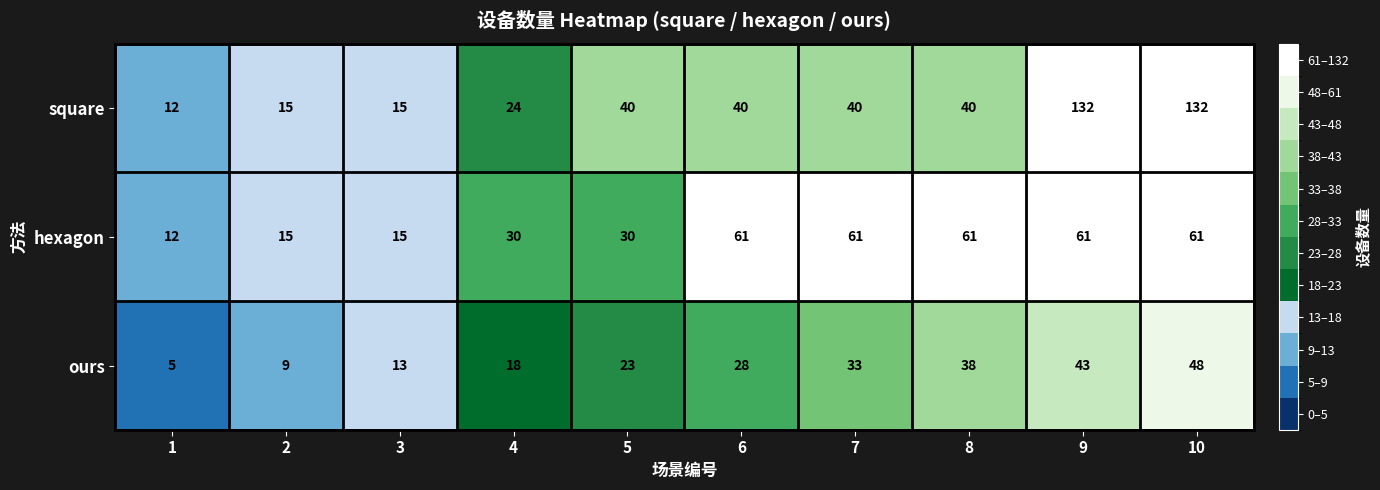

What is the difference between the highest and lowest values at 2?

6